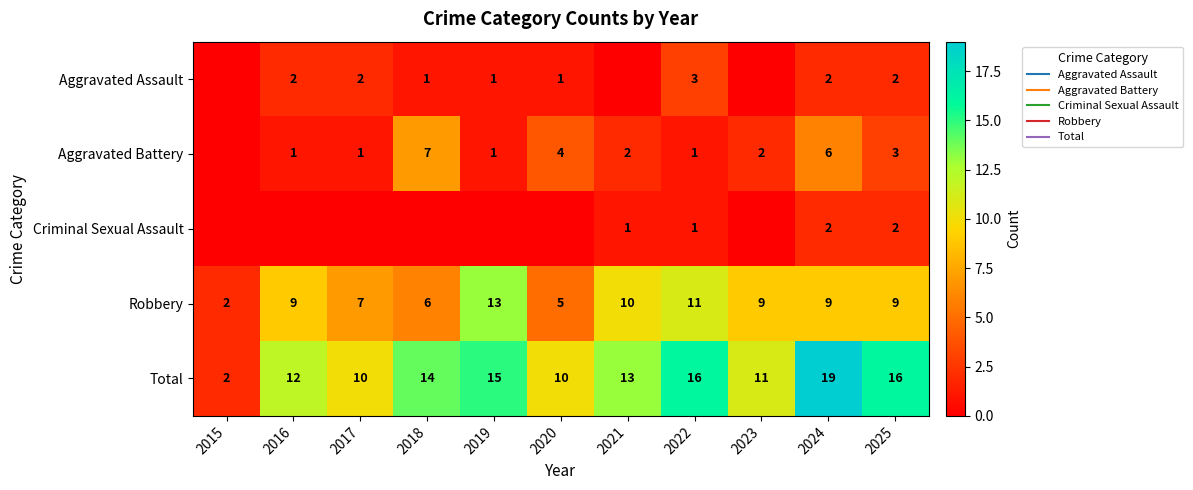

What is the sum of the Robbery values at 2017 and 2021?

17